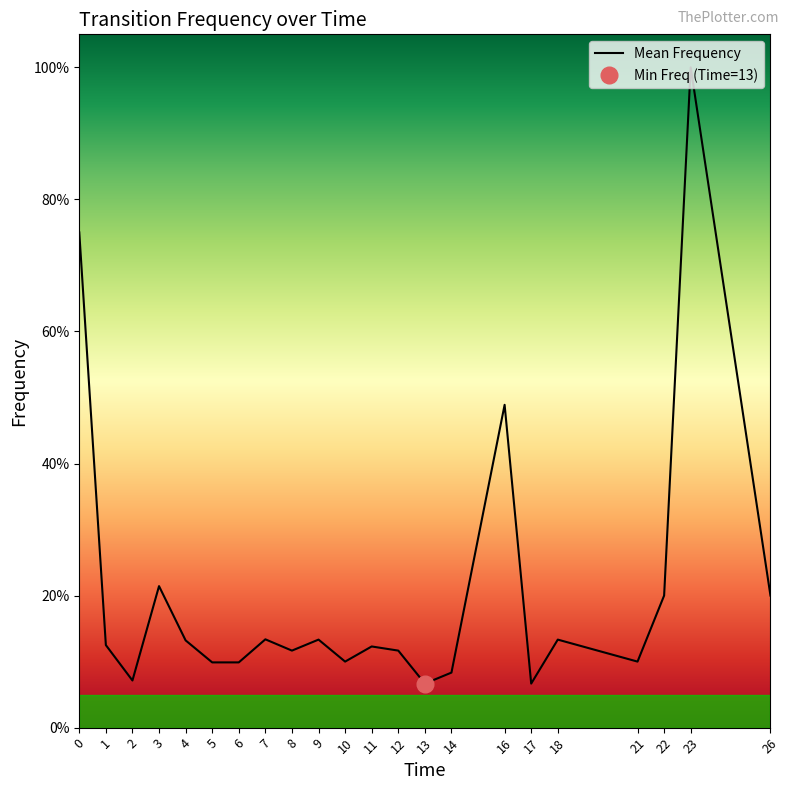

At which label is the value closest to 0?

13